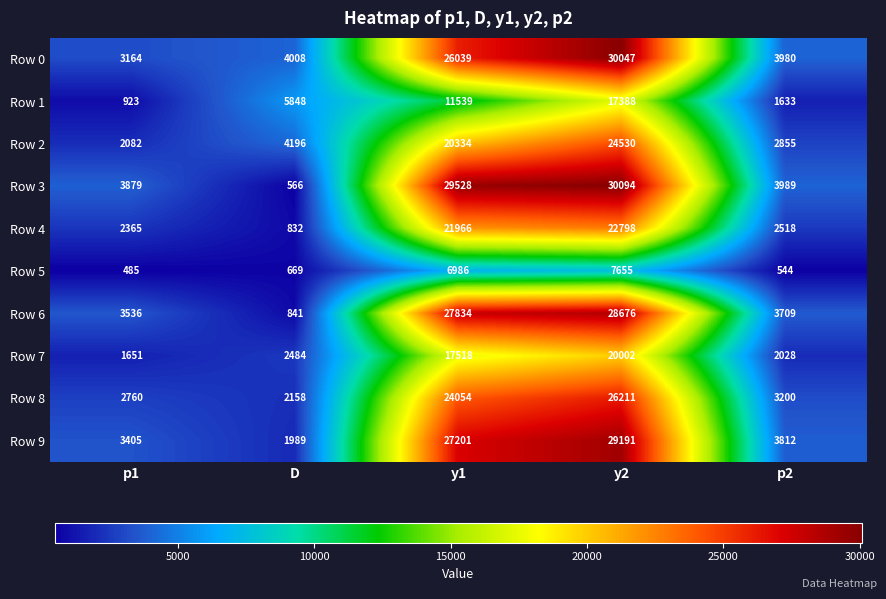

The Row 6 series shows 4695 at p1. True or false?

False